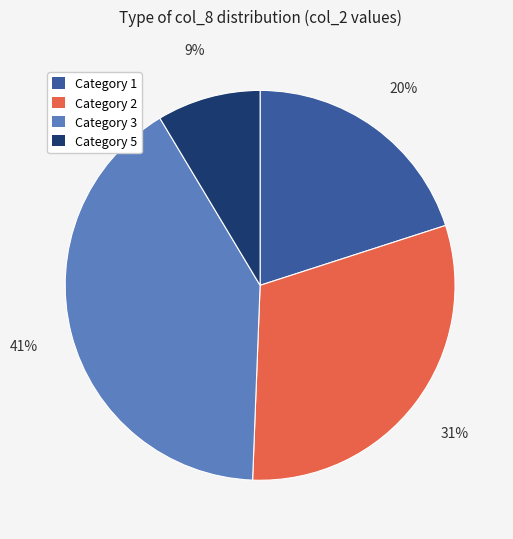

To the nearest percent, what is the average slice percentage?

25%